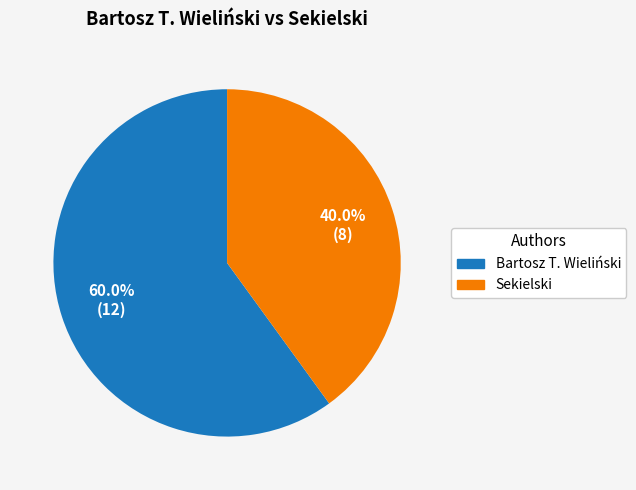

How many slices are in this pie chart?

2